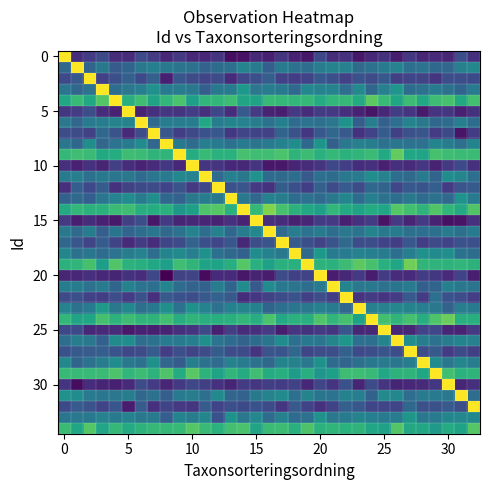

What is the minimum value shown in the chart?

-27.6